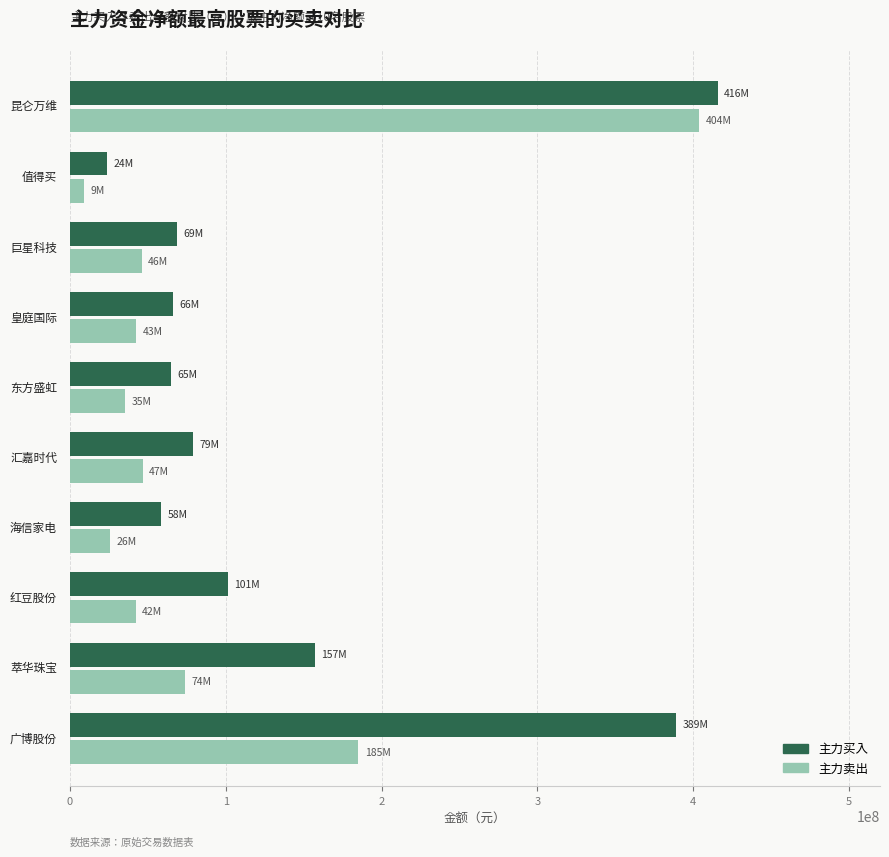

Which series has the widest spread of values?

主力卖出